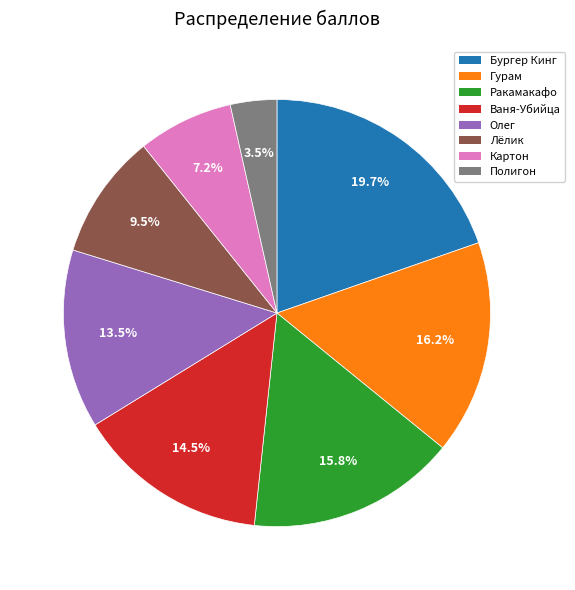

To the nearest percent, what is the difference between the largest and smallest slice percentages?

16%